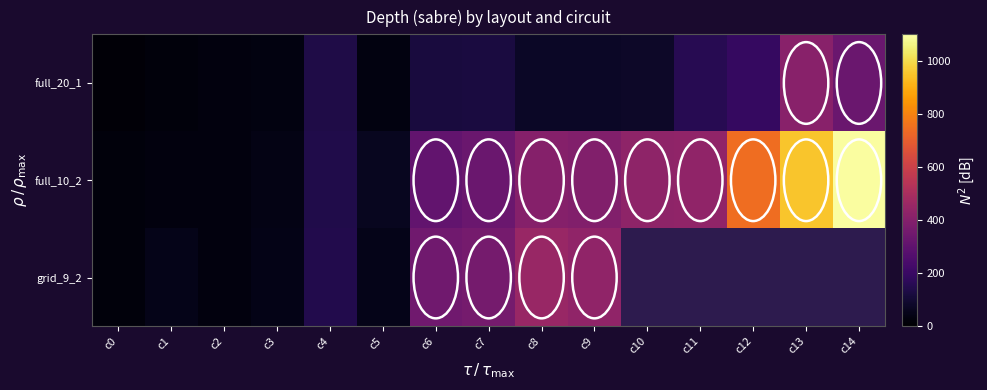

Is it true that full_20_1 equals 487.1 at c14?

False